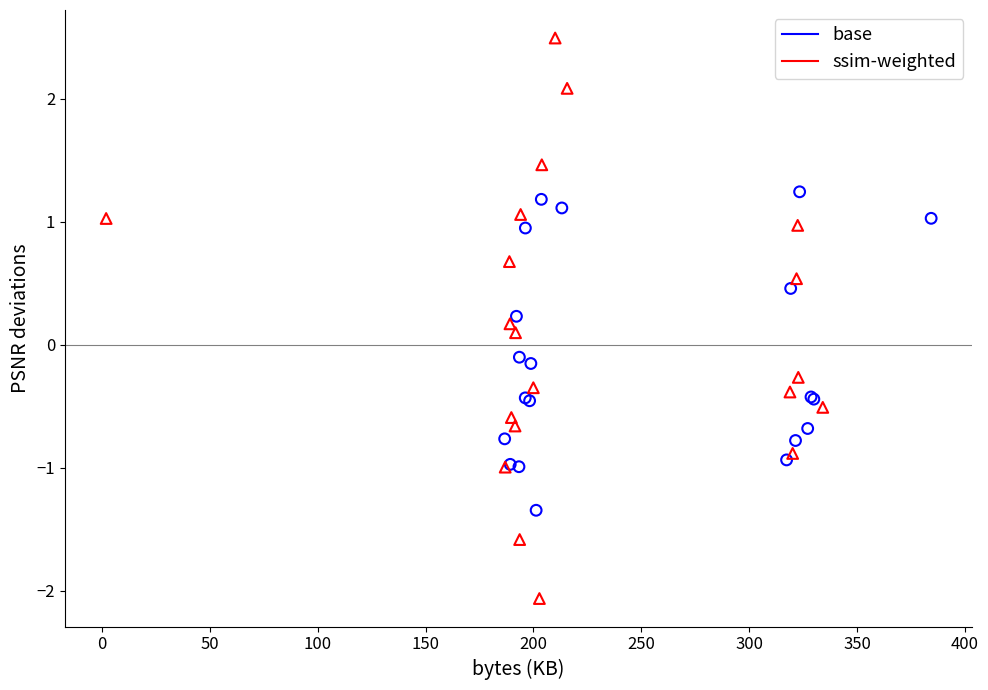

Which series contains the lowest Y value?

ssim-weighted